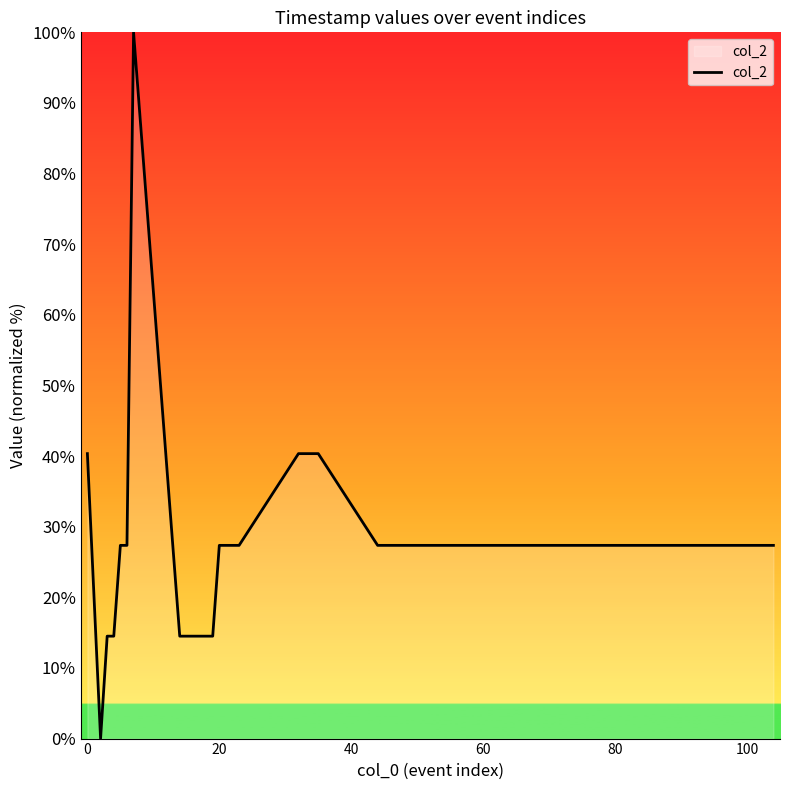

What is the difference between the maximum and minimum values?

100.0